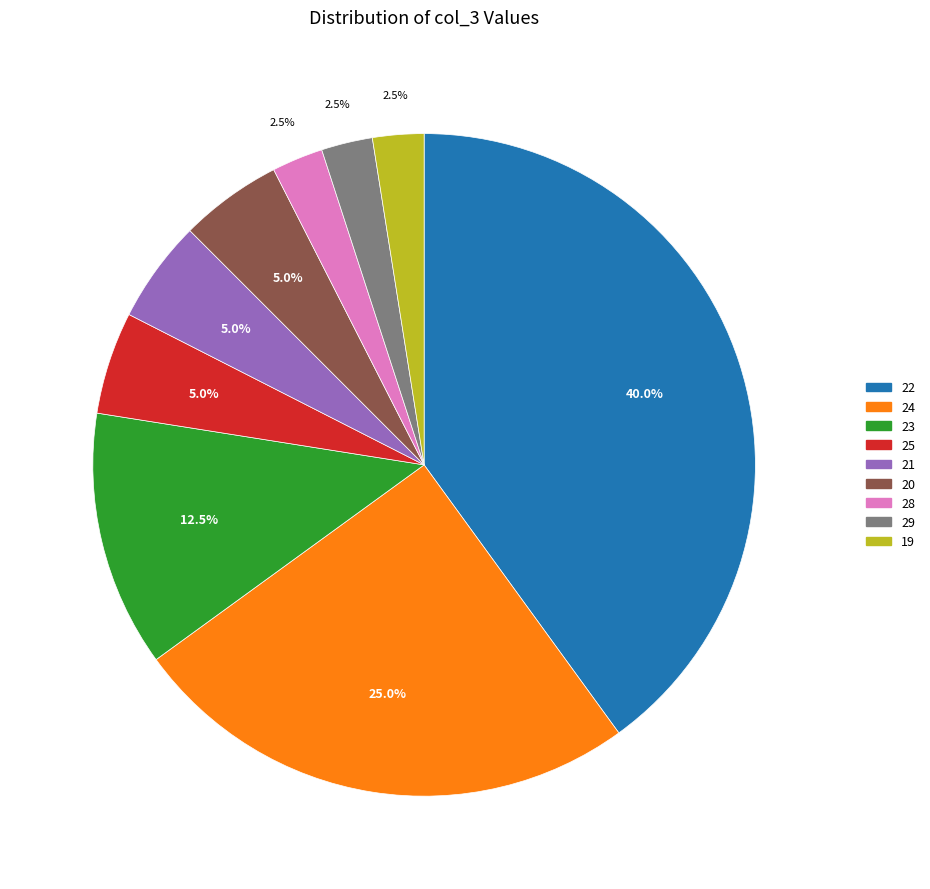

Which slice is the largest?

22